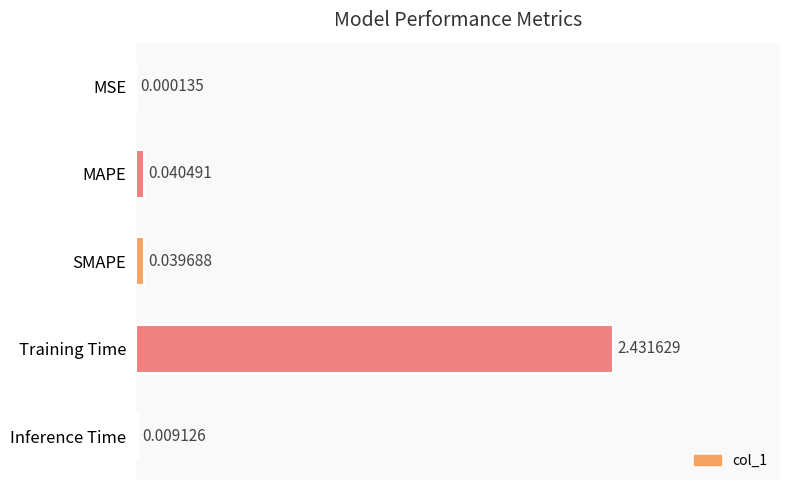

What is the sum of all values?

2.5